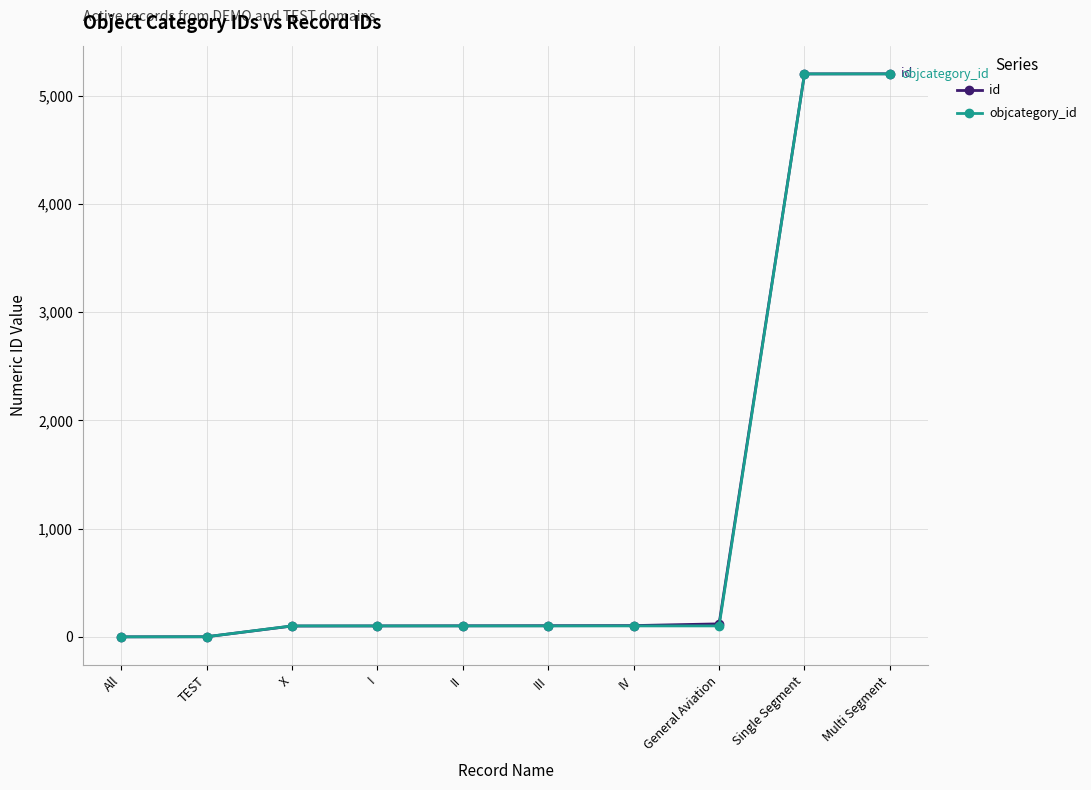

Is it true that id equals 1768 at All?

False